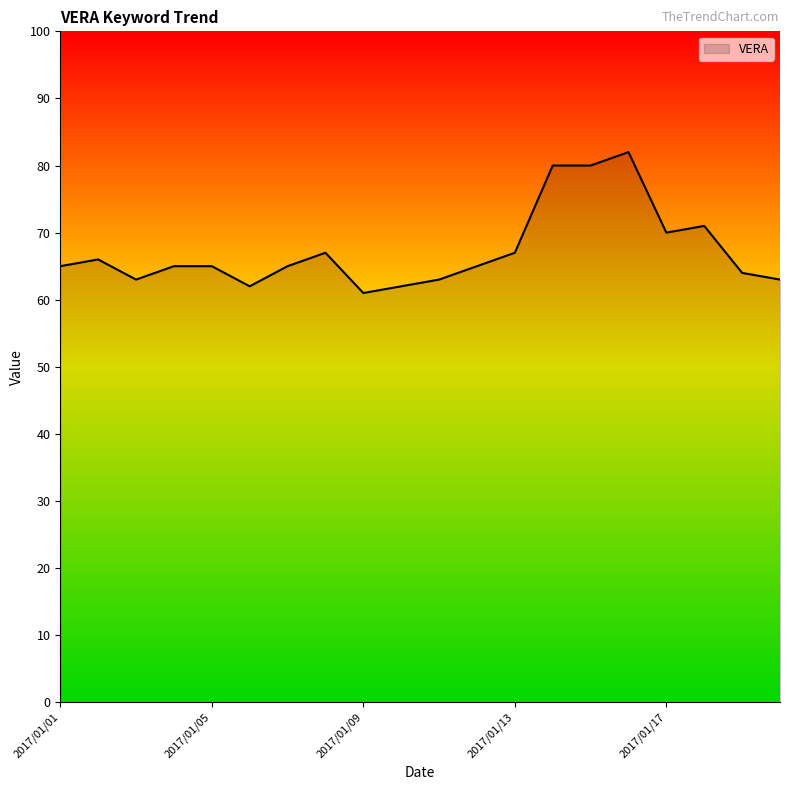

What is the greatest value displayed?

82